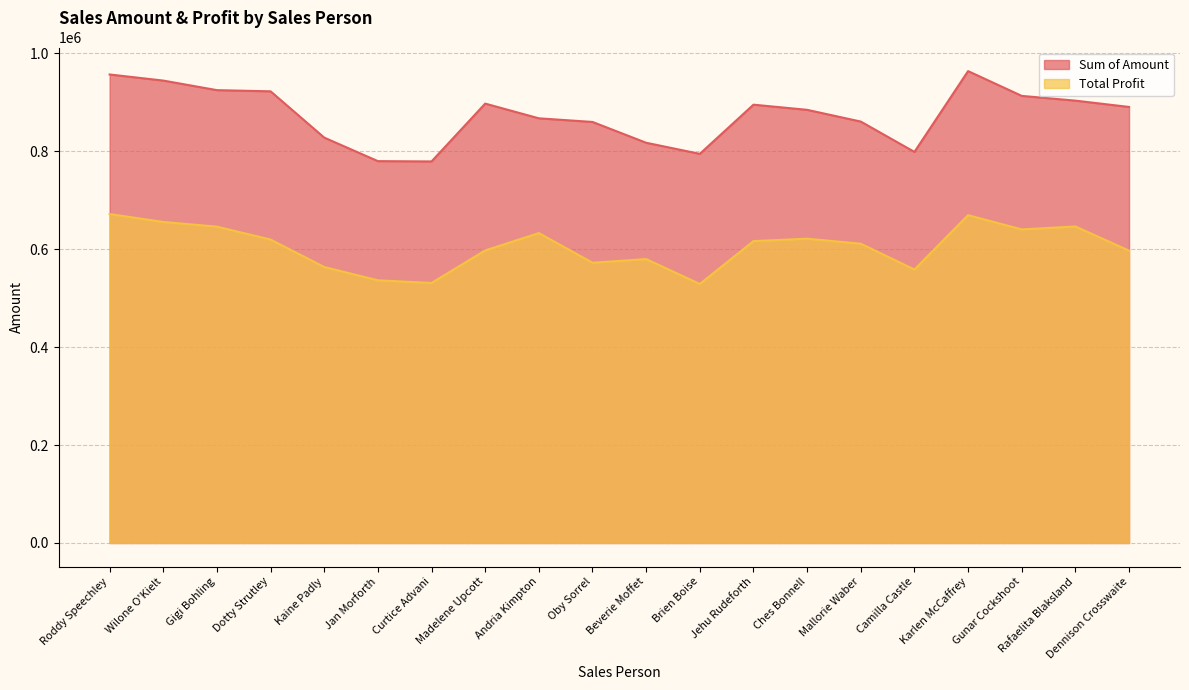

True or false: Sum of Amount and Total Profit intersect in this chart.

False